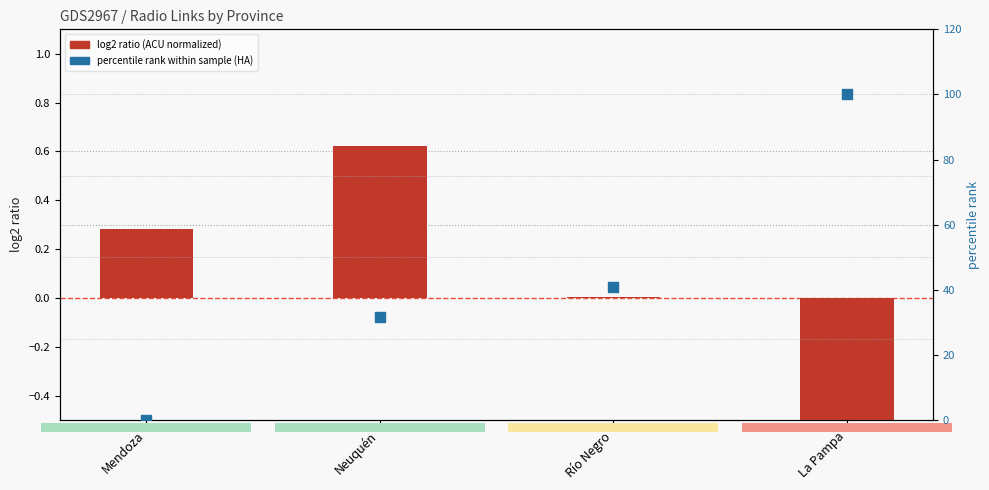

At how many categories does at least one series exceed 76?

1